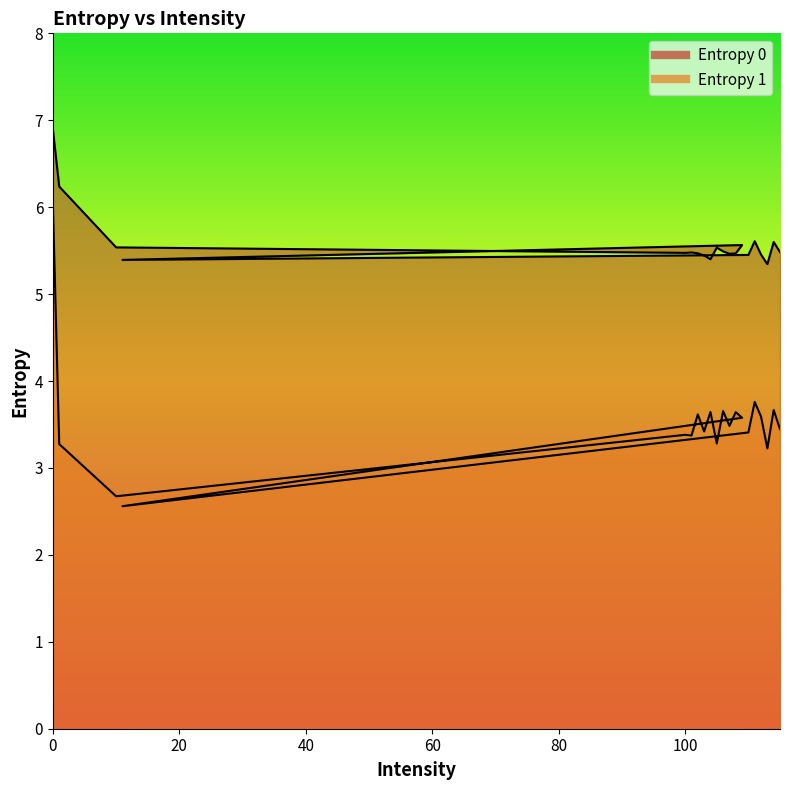

What are all the series names shown in the legend?

Entropy 0, Entropy 1